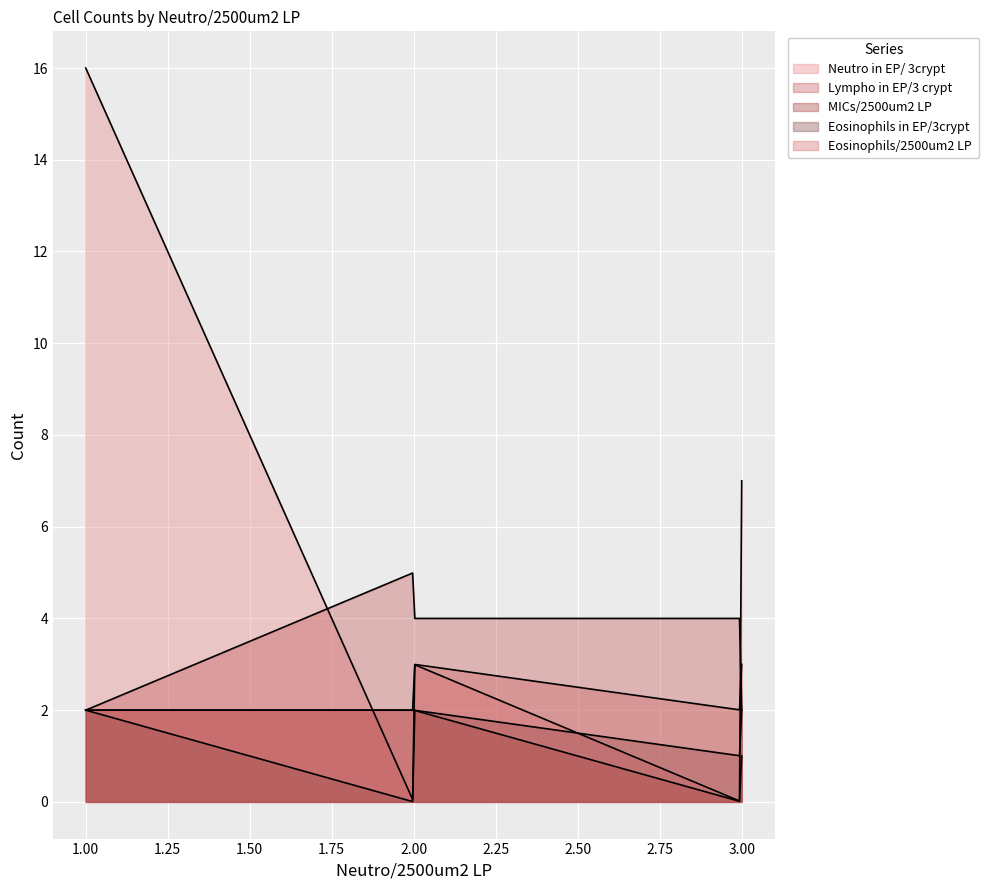

Reading left to right, what are all the values shown in this chart?

Neutro in EP/ 3crypt: 0	0	0	0	3	3	5	1	1	7	16	3	7
Lympho in EP/3 crypt: 4	5	4	7	4	4	8	5	5	14	2	7	2
MICs/2500um2 LP : 4	2	0	1	2	1	2	3	3	1	2	2	1
Eosinophils in EP/3crypt: 3	0	1	1	2	5	3	2	2	2	2	1	2
Eosinophils/2500um2 LP : 4	2	2	1	3	3	2	4	2	3	2	1	3